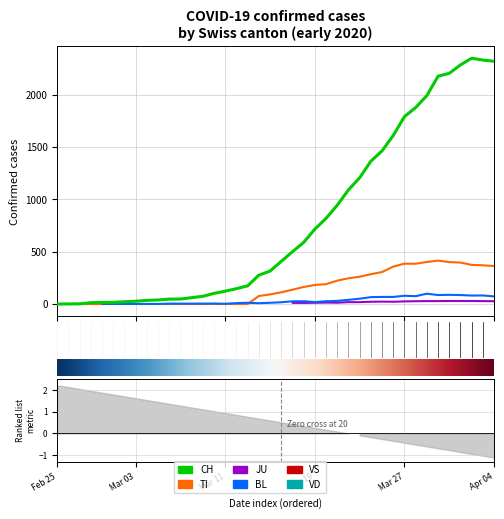

The value of CH at 13 is 25. True or false?

False